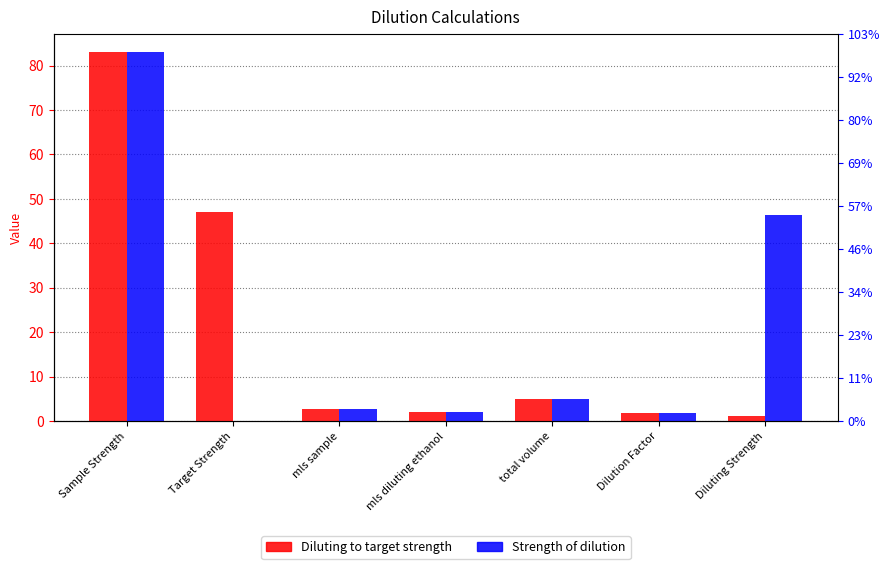

Between mls sample and mls diluting ethanol, which is larger?

mls sample